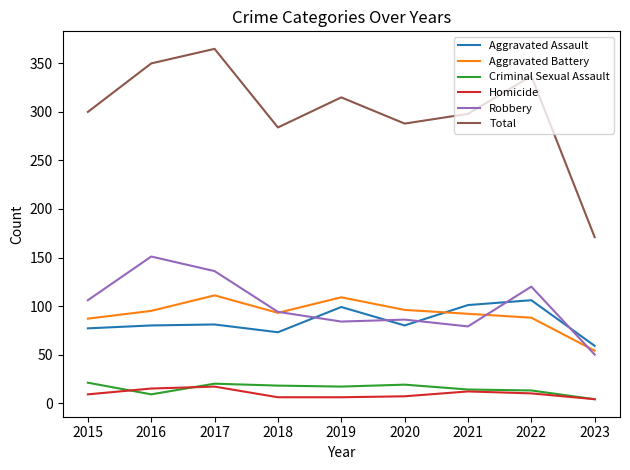

Which series has the widest spread of values?

Total